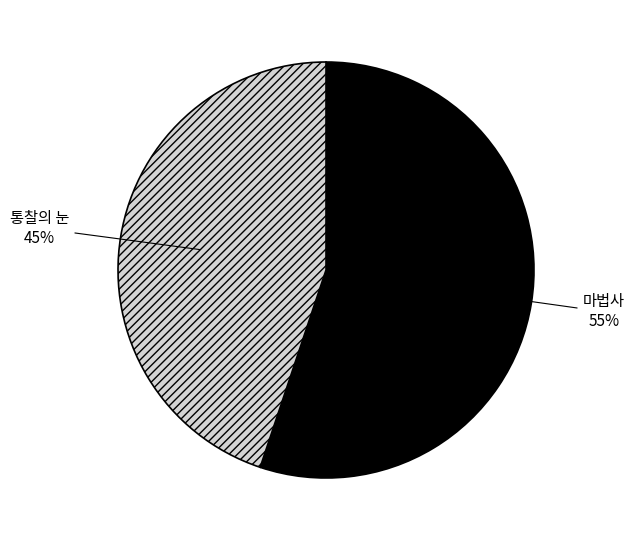

To the nearest percent, what portion does 통찰의 눈 represent?

45%